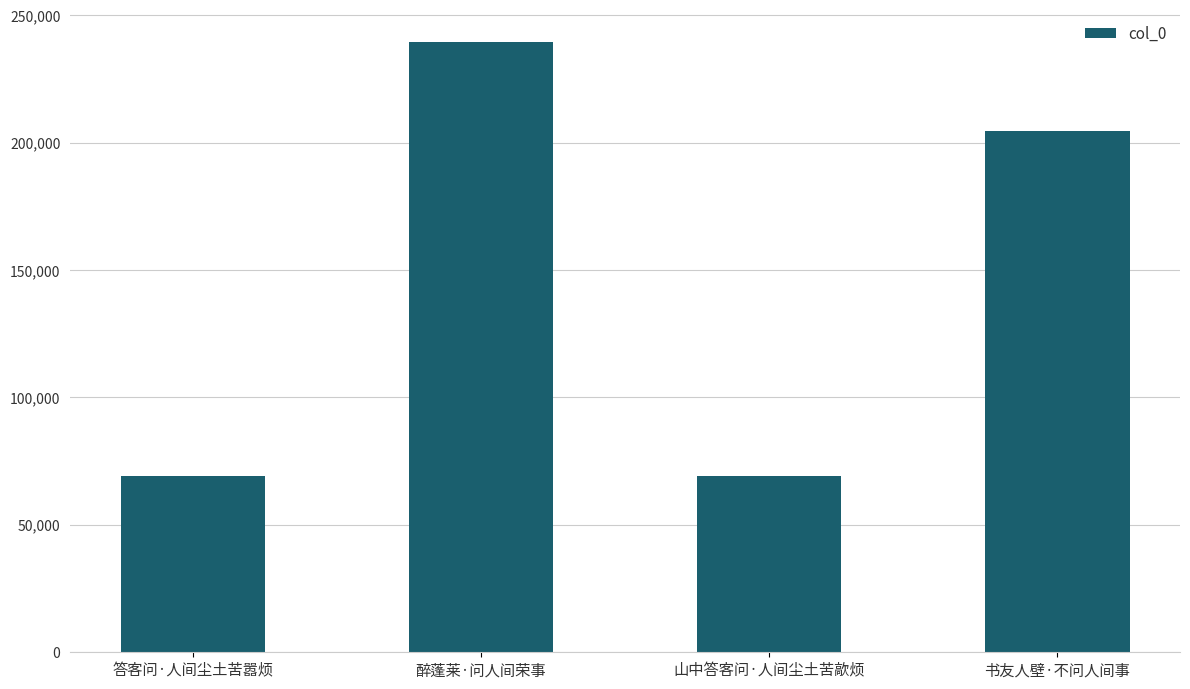

What is the label of the 4th bar from the left?

书友人壁·不问人间事